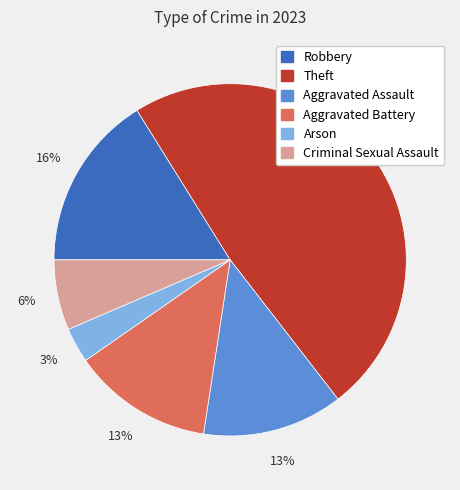

Between Theft and Aggravated Battery, which is larger?

Theft